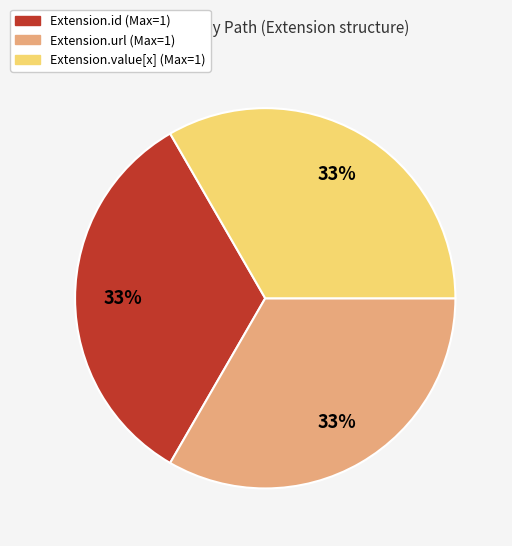

Is there a majority slice in this chart?

No